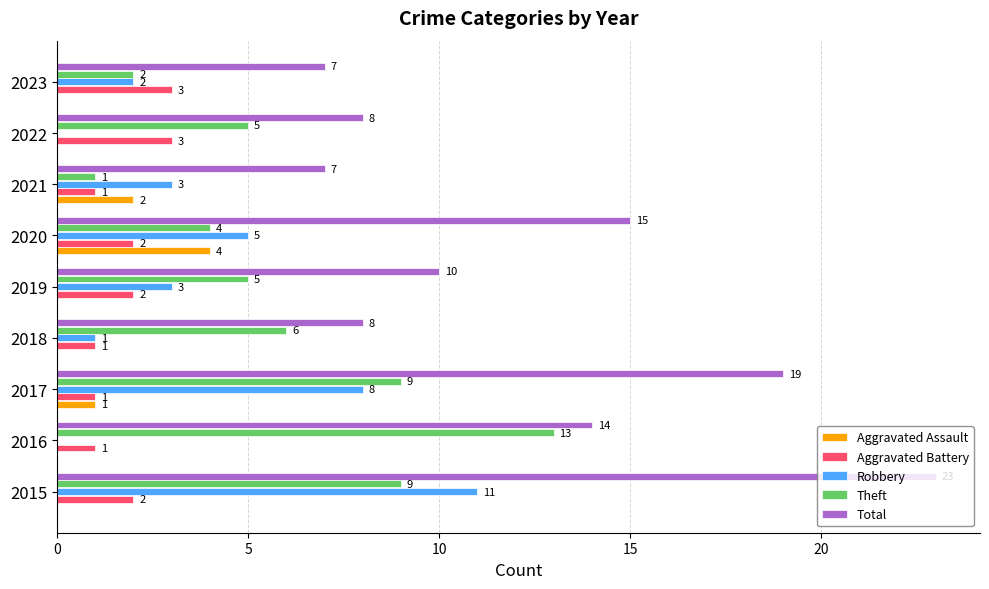

What is the average value of the Total series?

12